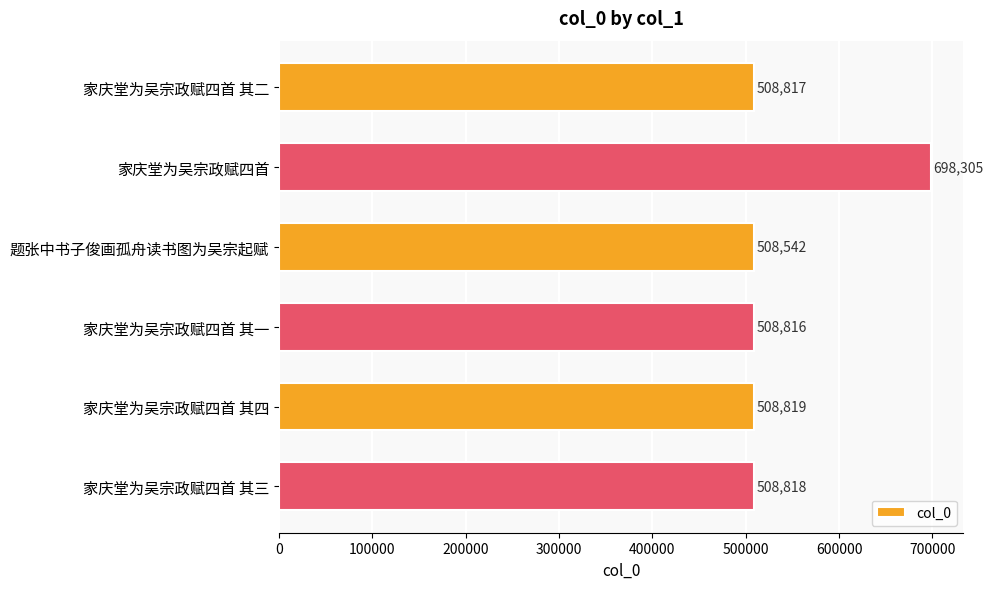

What is the ratio of the value at 家庆堂为吴宗政赋四首 其四 to the value at 家庆堂为吴宗政赋四首?

0.7